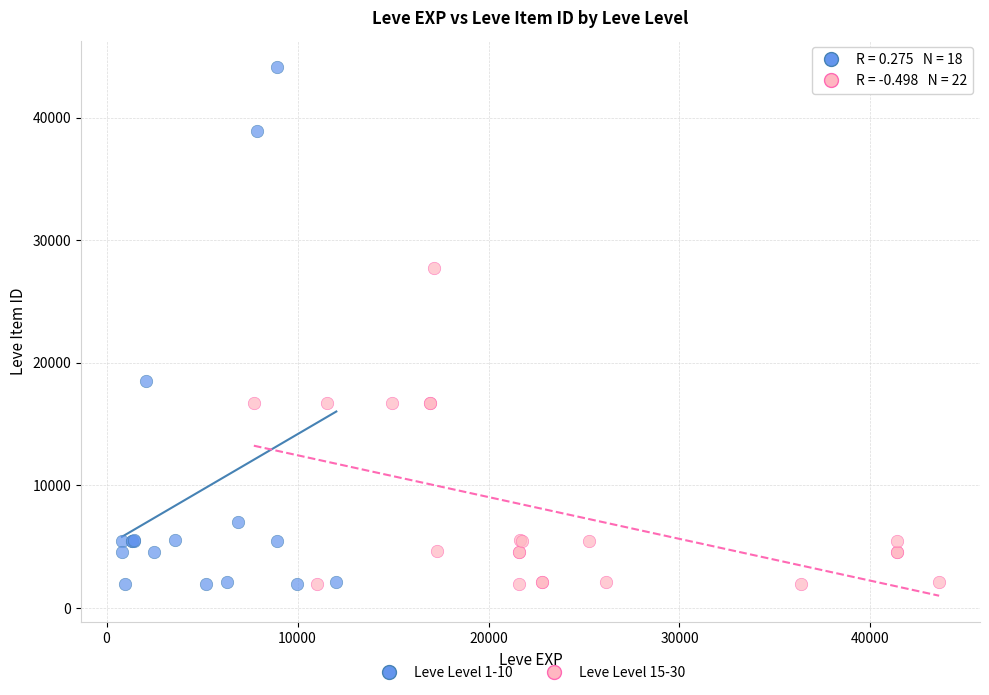

Which series has the widest spread of Y values?

Leve Level 1-10